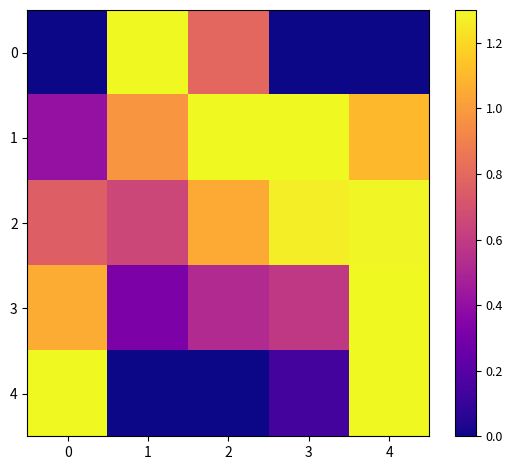

Reading left to right, transcribe all the data shown in this chart.

0: 0=0.0	1=1.3	2=0.8	3=0.0	4=0.0
1: 0=0.4	1=1.0	2=1.3	3=1.3	4=1.1
2: 0=0.8	1=0.7	2=1.1	3=1.3	4=1.3
3: 0=1.1	1=0.3	2=0.5	3=0.6	4=1.3
4: 0=1.3	1=0.0	2=0.0	3=0.1	4=1.3